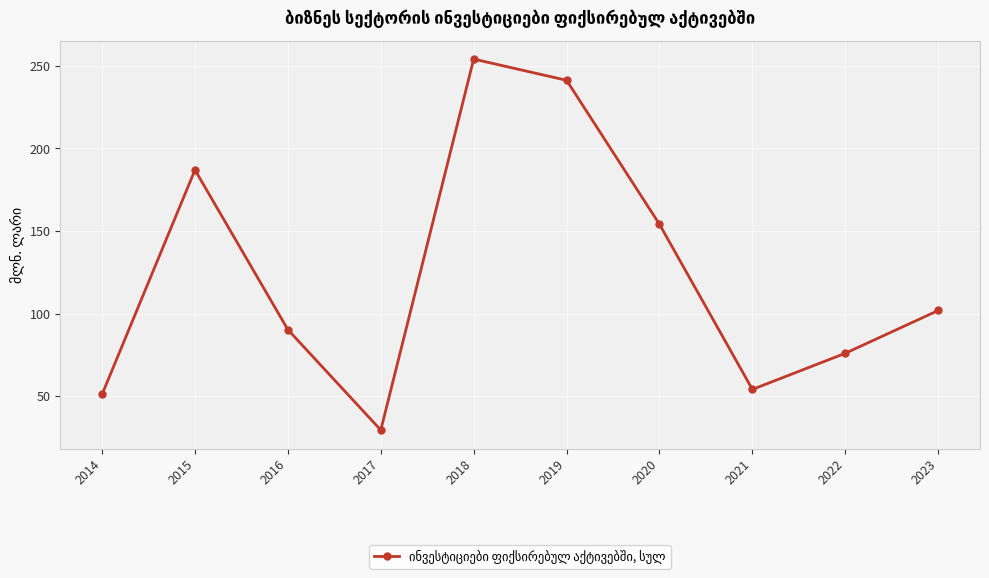

Where does the data first go above 101?

2015